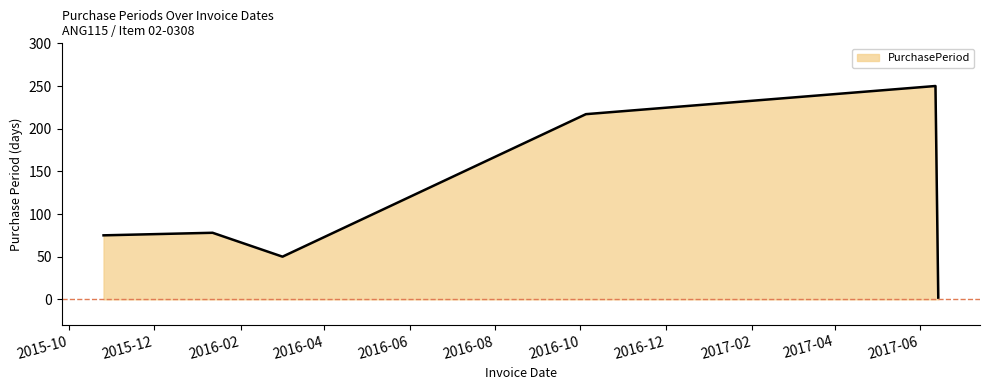

What is the difference between the maximum and minimum values?

248